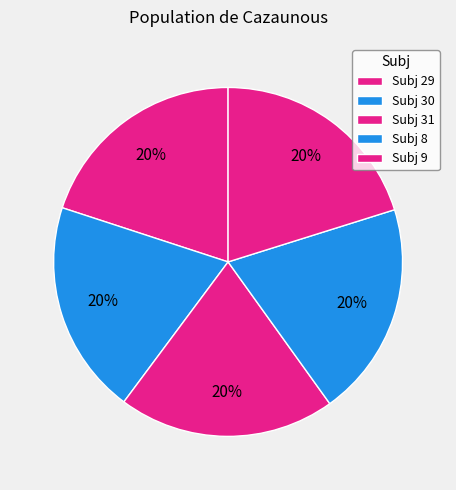

Rank the categories by value from highest to lowest.

9, 31, 29, 8, 30